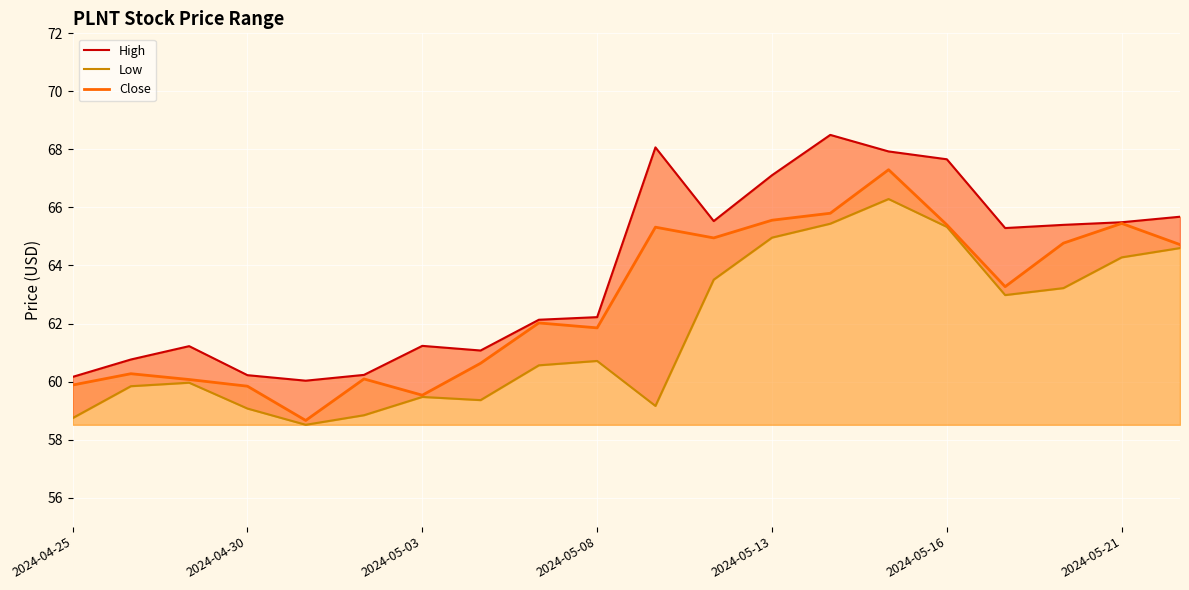

The Close series shows 65.4 at 2024-05-16. True or false?

True